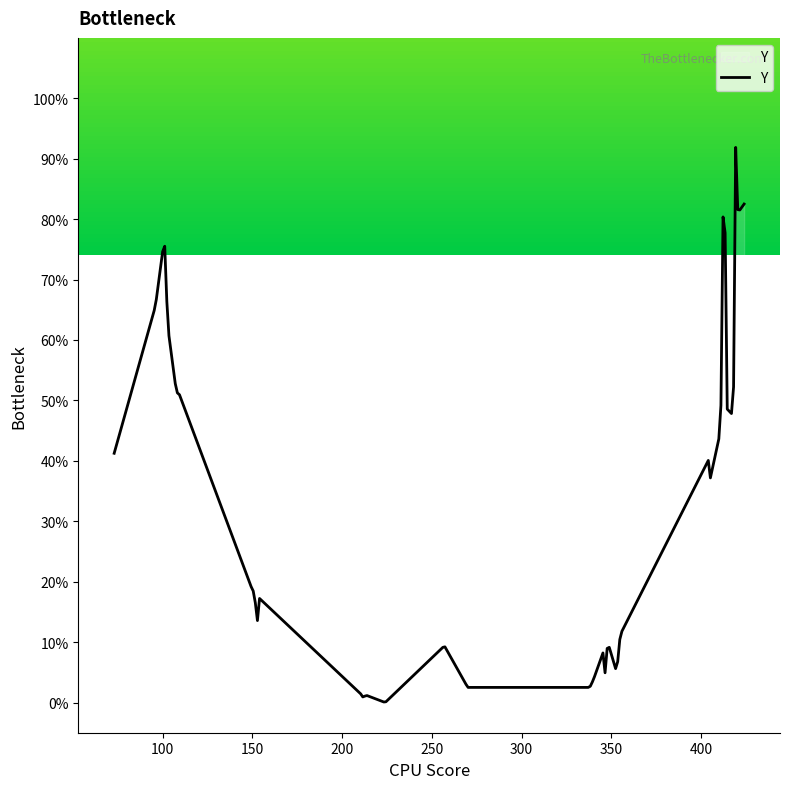

What is the difference between the maximum and minimum values?

91.8